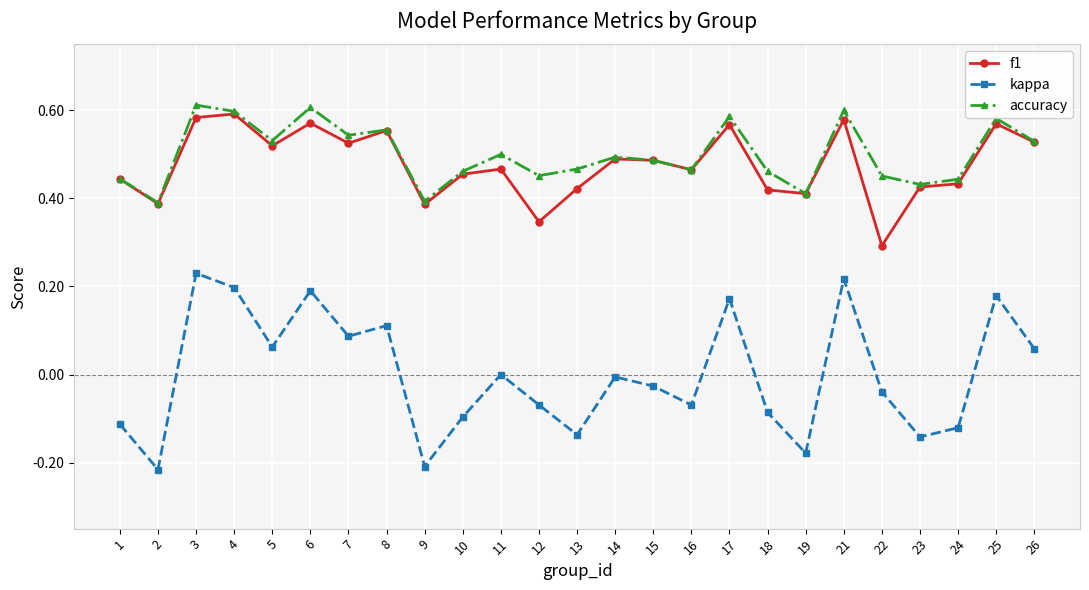

Count the f1 values in the range 0 to 1.

25